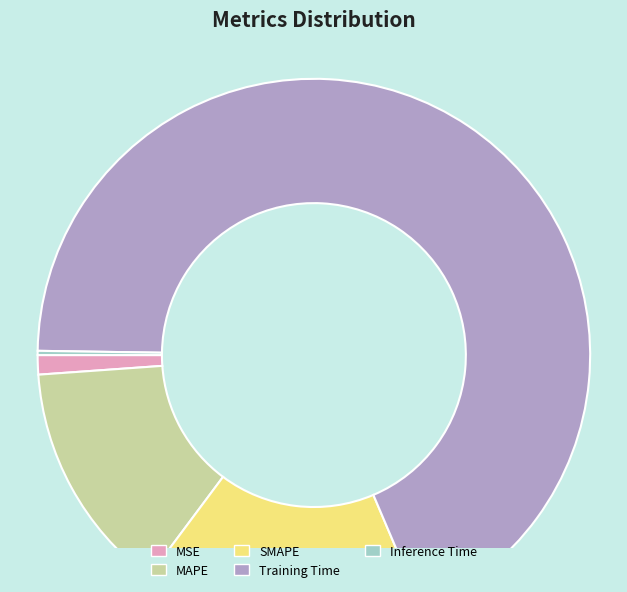

What is the largest slice in the pie chart?

Training Time